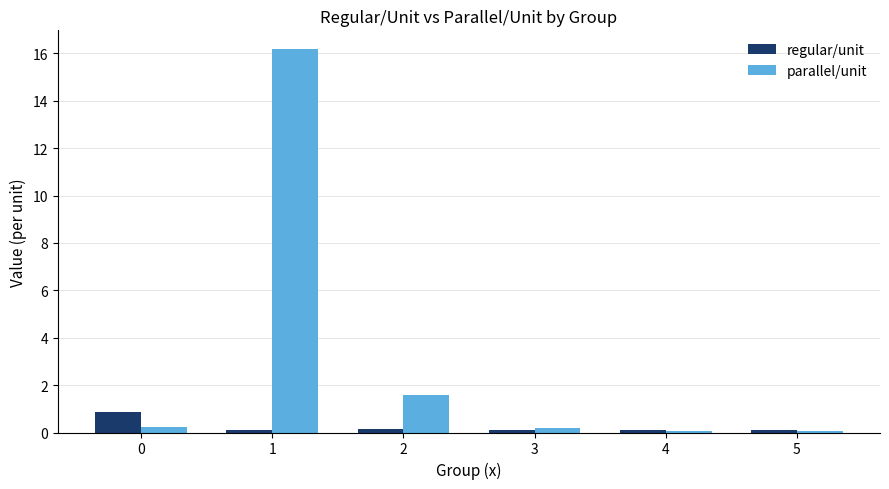

What is the maximum value shown in the chart?

16.2